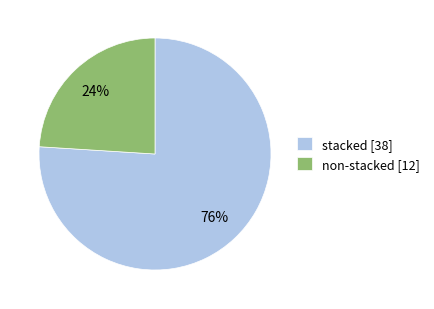

Does any single category account for the majority?

Yes